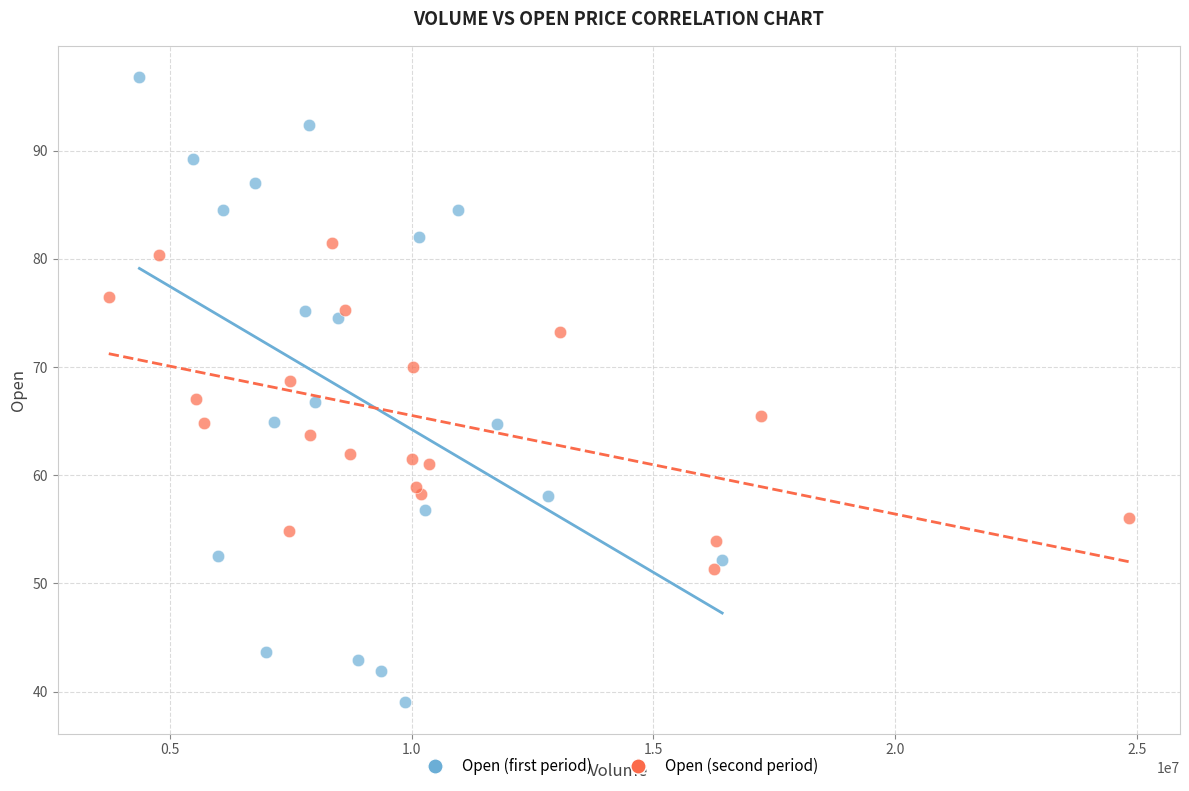

Which series has the widest spread of Y values?

Open (first period)